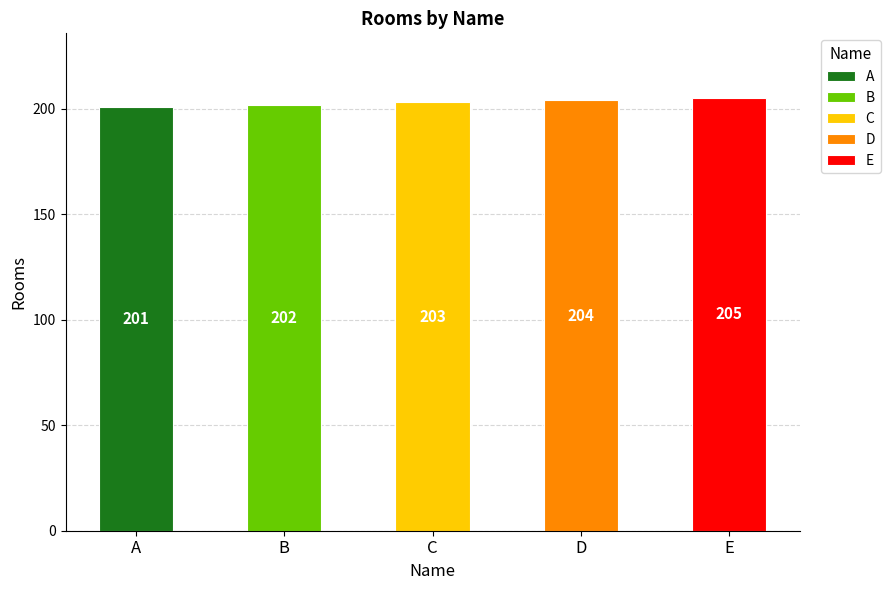

Reading left to right, list all the values displayed in this chart.

201	202	203	204	205